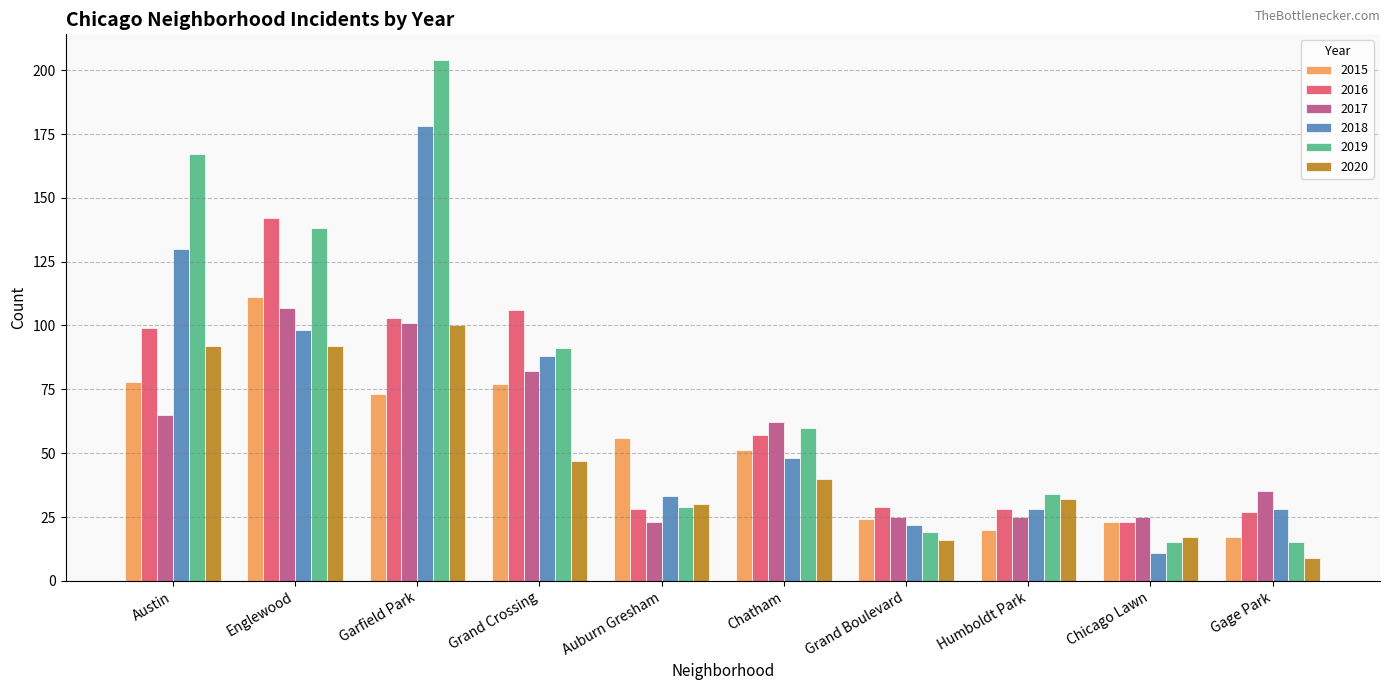

What is the difference between the 2016 values at Grand Boulevard and Humboldt Park?

1